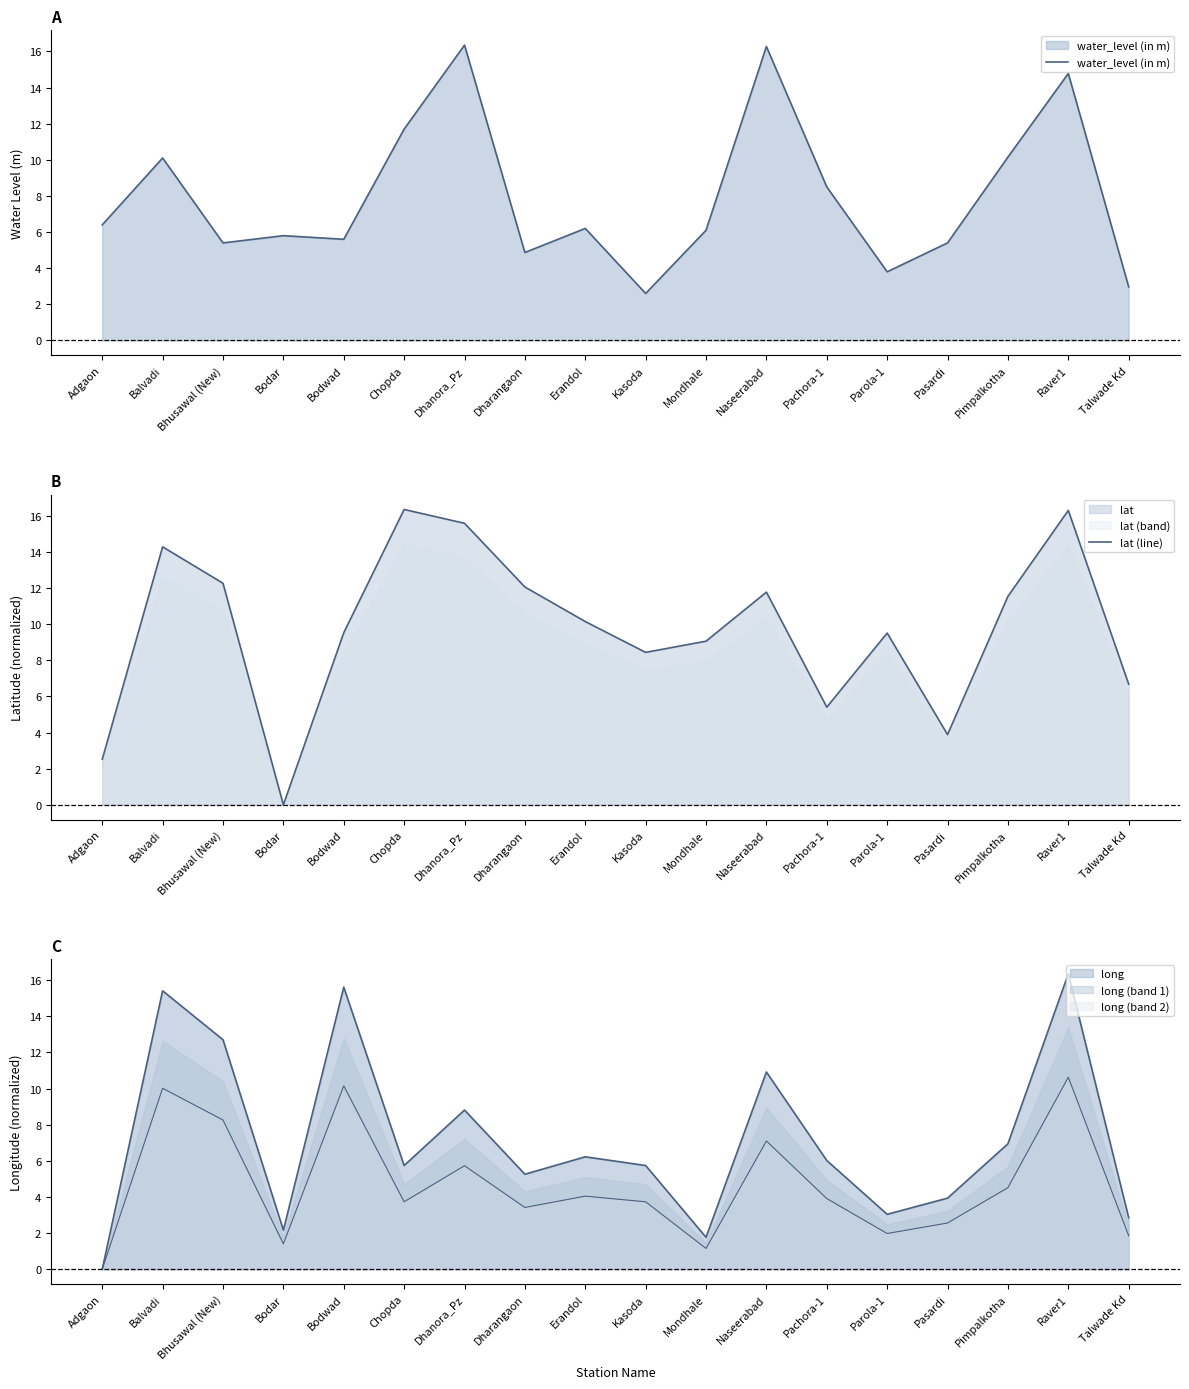

Which series ends up on top after the final intersection of lat (line) and water_level (in m)?

lat (line)